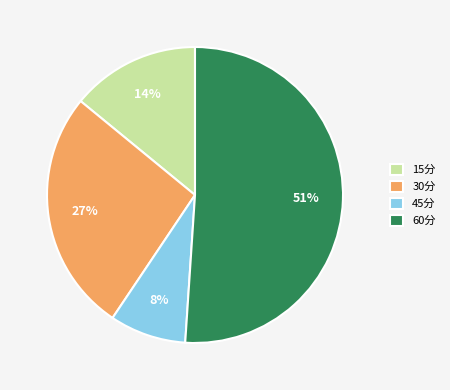

Between 60分 and 30分, which is larger?

60分